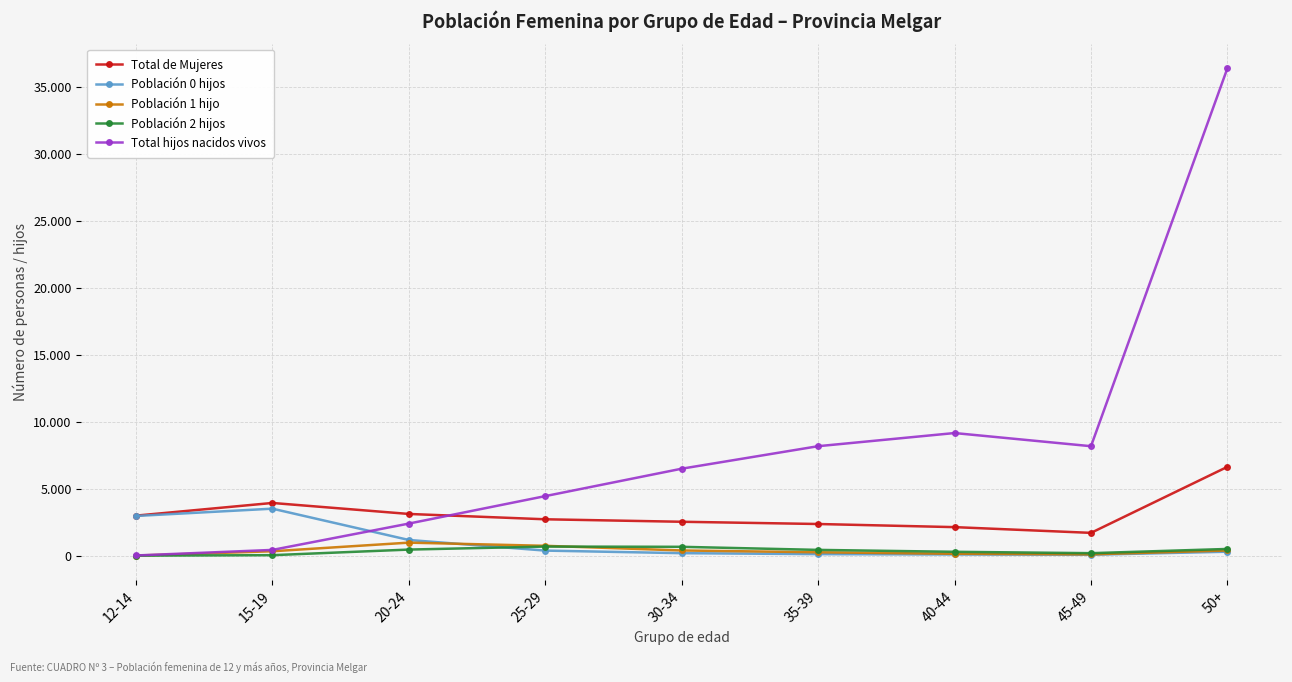

At how many categories does at least one series exceed 9634?

1